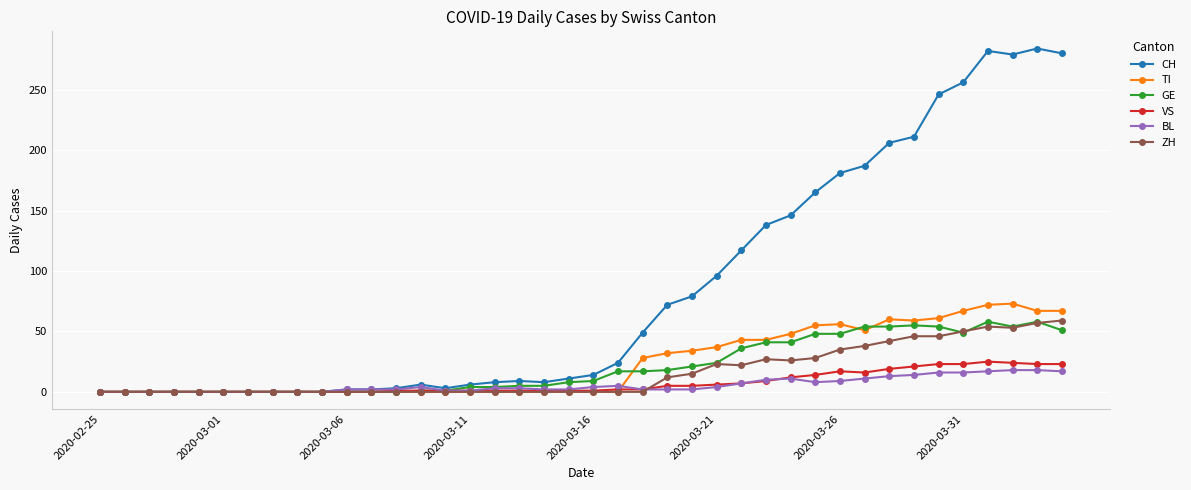

What is the average value of the ZH series?

16